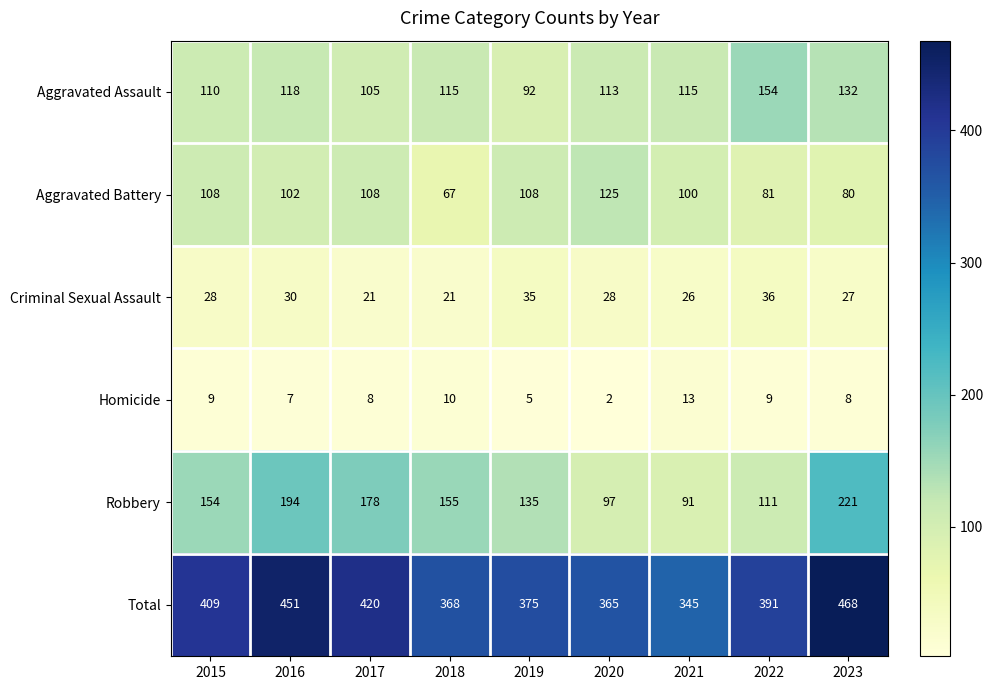

What is the approximate value of Aggravated Assault at 2020, to the nearest 10?

110